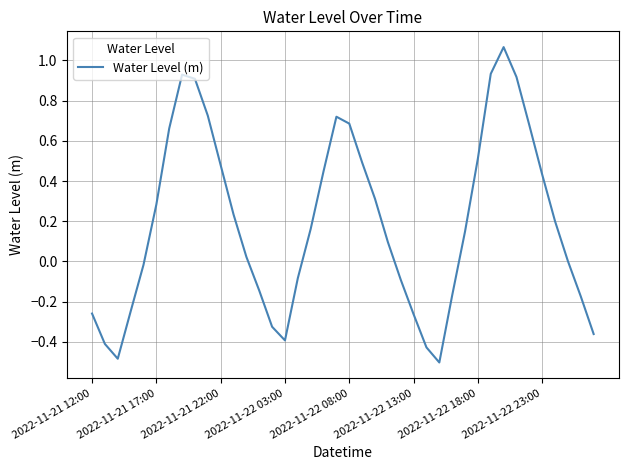

What is the smallest value displayed?

-0.5